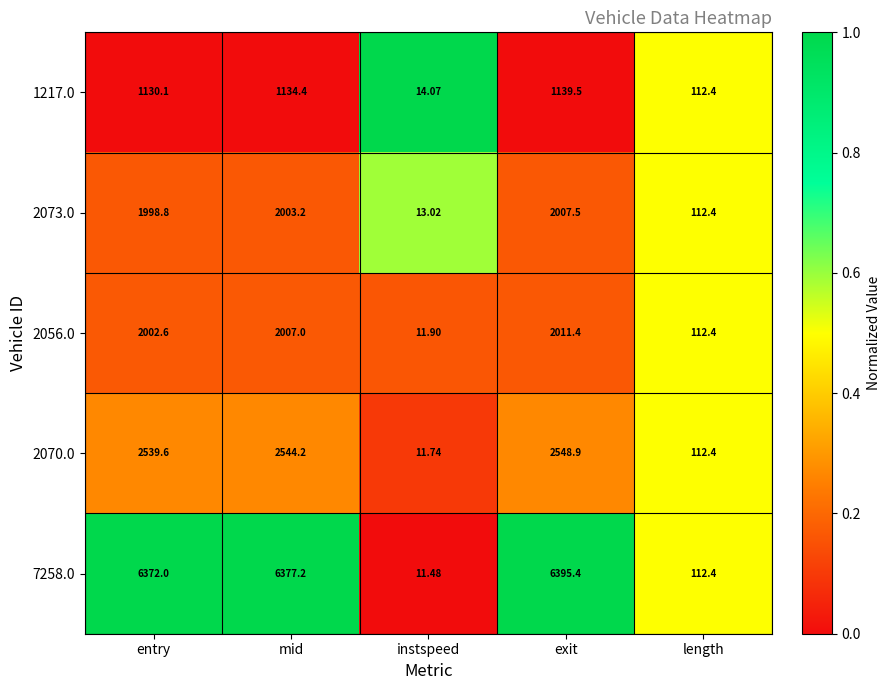

At which label does 2056.0 first exceed 2002?

entry